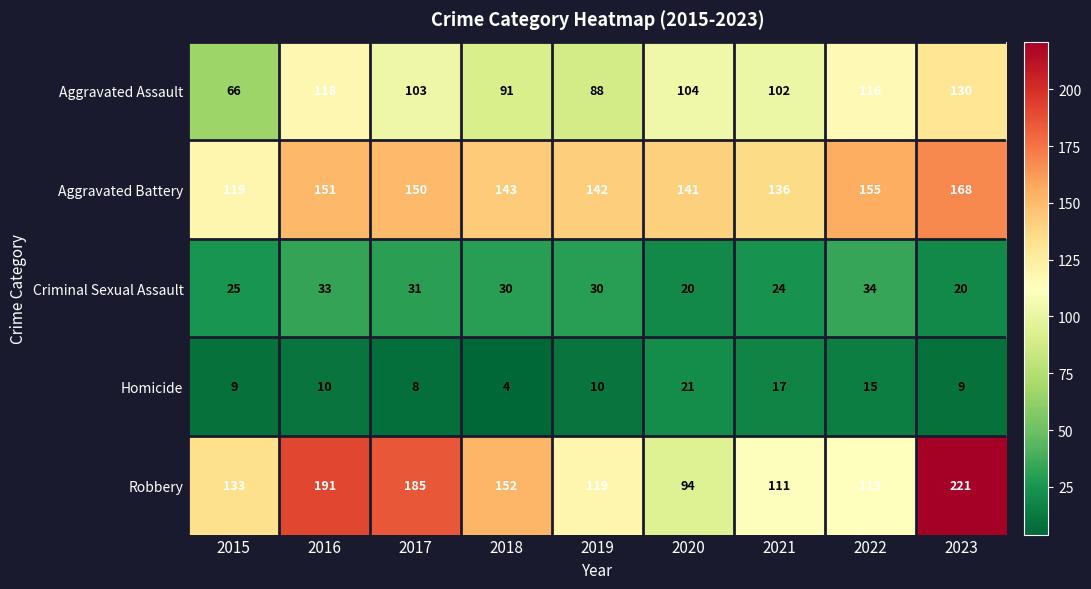

Which series has the largest total across all categories?

Robbery